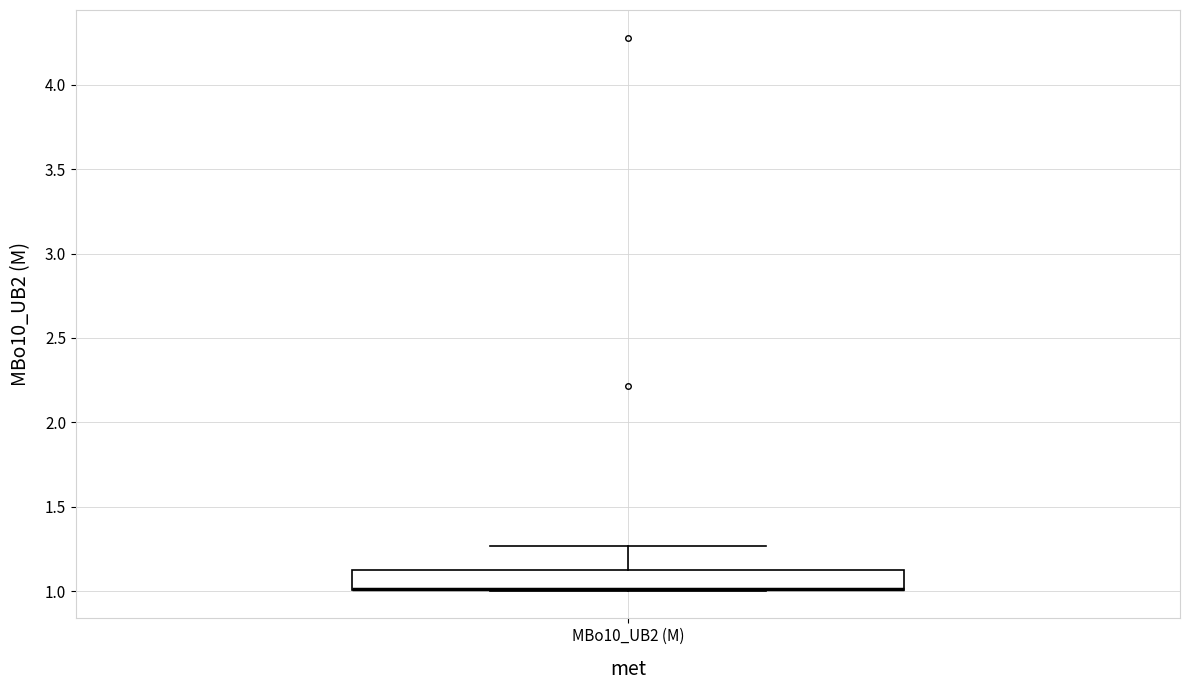

Read this box plot against the y-axis: the position of the median line, the range covered by the box, and the ends of both whiskers. The values are not printed on the chart, so give them approximately, as read against the axis.

median 1.00 (drawn on the box's lower edge), box 1.00 to 1.15, whiskers 1.00 to 1.25